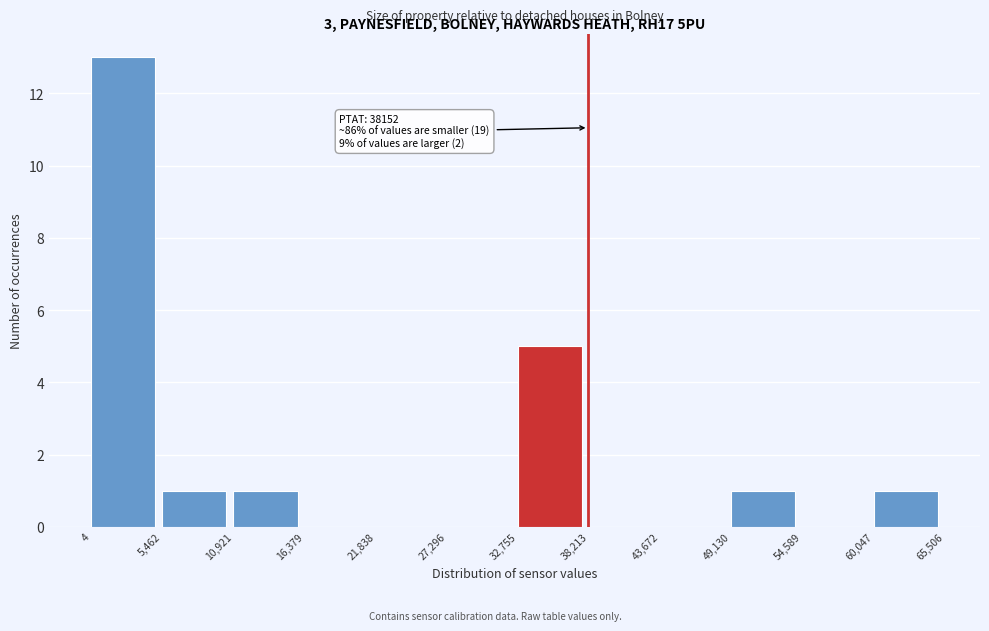

Over which range of the x-axis is the bar tallest?

4 to 5,462